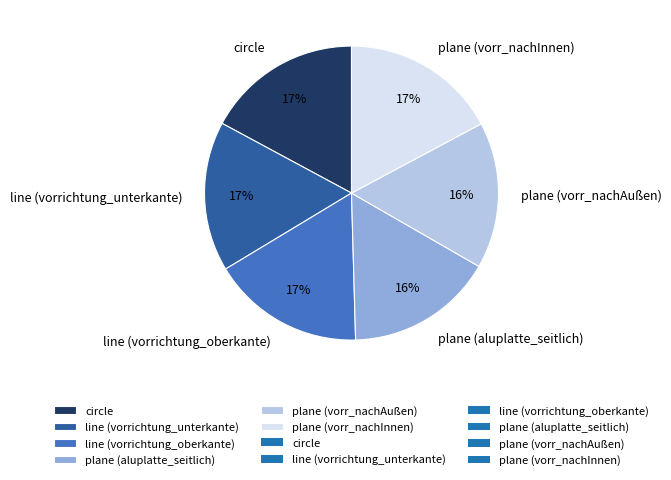

Do line (vorrichtung_oberkante) and circle together represent more than half of the pie?

No